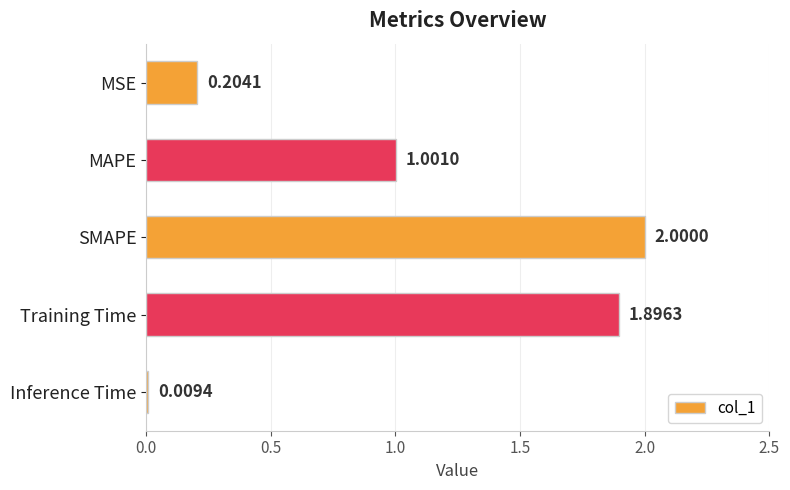

Approximately how many times larger is the value at Training Time compared to MAPE?

1.9